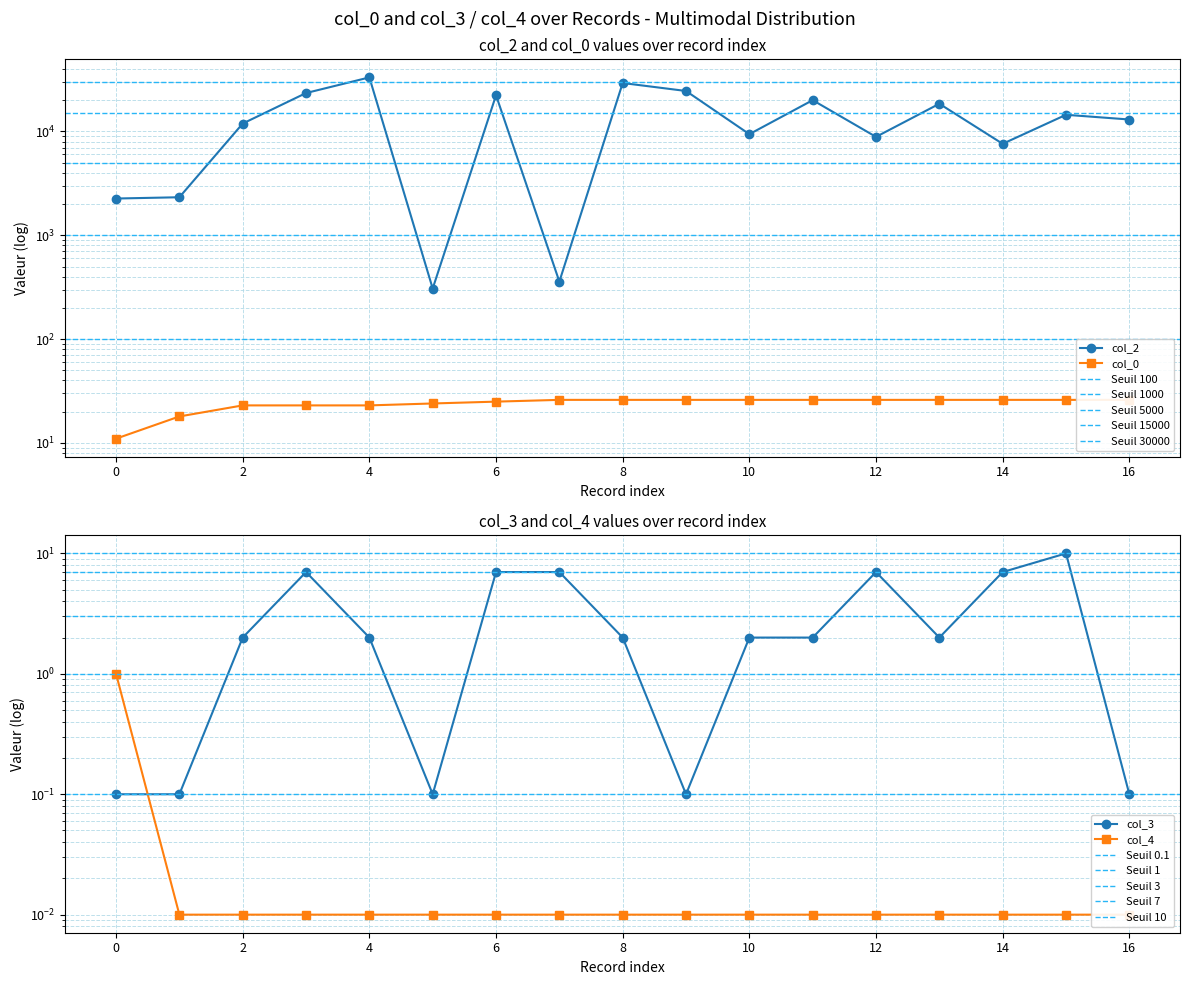

What are all the series names shown in the legend?

col_2, col_0, col_3, col_4